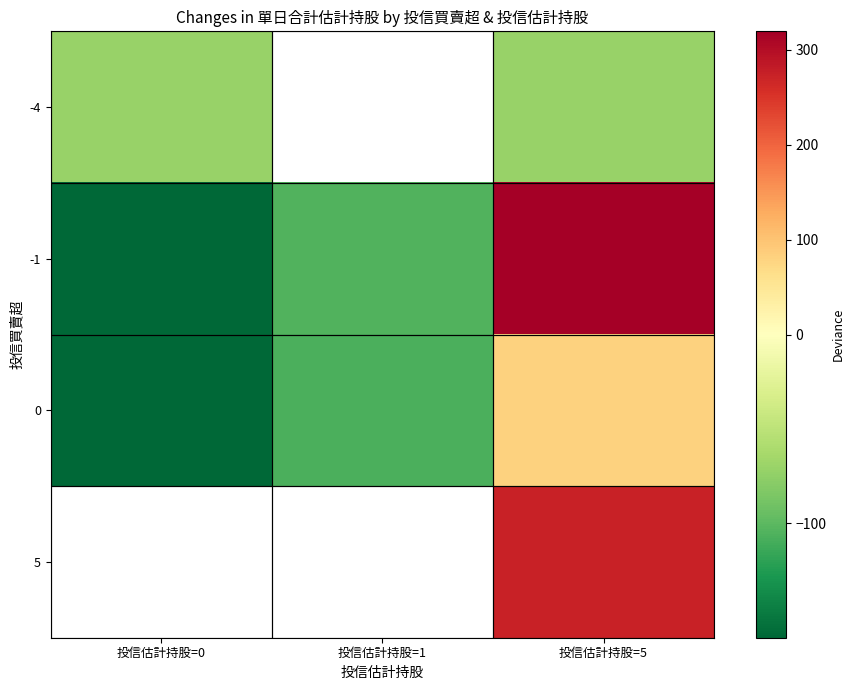

Which series has the widest spread of values?

-1